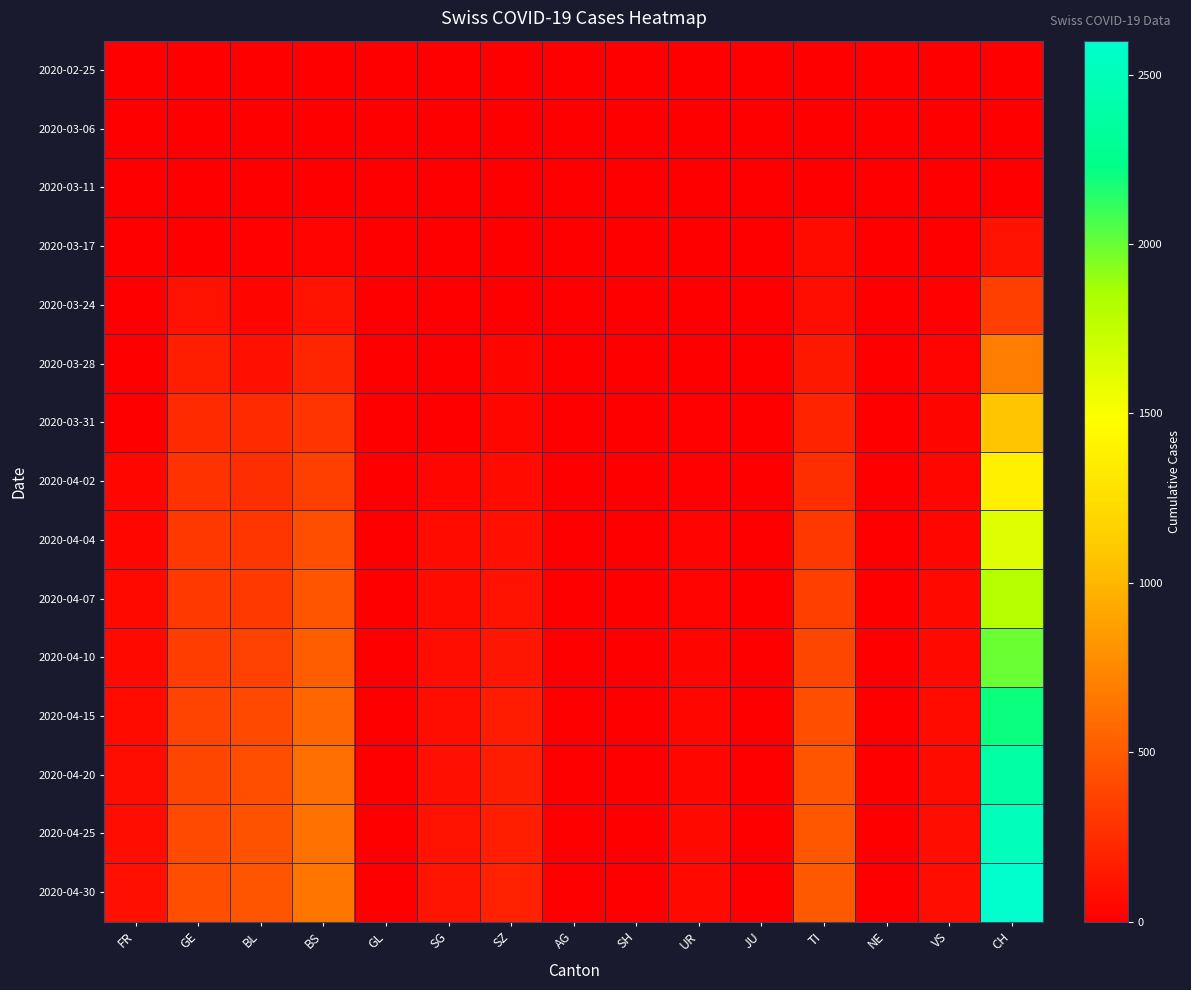

Reading left to right, transcribe all the data shown in this chart.

2020-02-25: FR=0	GE=0	BL=0	BS=0	GL=0	SG=0	SZ=0	AG=0	SH=0	UR=0	JU=0	TI=0	NE=0	VS=0	CH=0
2020-03-06: FR=0	GE=0	BL=0	BS=0	GL=0	SG=0	SZ=0	AG=1	SH=0	UR=0	JU=0	TI=0	NE=0	VS=0	CH=1
2020-03-11: FR=0	GE=0	BL=2	BS=4	GL=0	SG=0	SZ=0	AG=2	SH=0	UR=0	JU=0	TI=0	NE=0	VS=0	CH=8
2020-03-17: FR=0	GE=0	BL=13	BS=25	GL=0	SG=0	SZ=0	AG=4	SH=0	UR=0	JU=0	TI=62	NE=0	VS=1	CH=105
2020-03-24: FR=0	GE=103	BL=40	BS=105	GL=0	SG=0	SZ=10	AG=0	SH=0	UR=1	JU=0	TI=80	NE=0	VS=12	CH=355
2020-03-28: FR=0	GE=175	BL=100	BS=211	GL=0	SG=0	SZ=33	AG=0	SH=0	UR=3	JU=0	TI=136	NE=0	VS=21	CH=683
2020-03-31: FR=0	GE=241	BL=242	BS=292	GL=0	SG=0	SZ=48	AG=0	SH=0	UR=11	JU=0	TI=202	NE=0	VS=39	CH=1079
2020-04-02: FR=46	GE=283	BL=262	BS=350	GL=0	SG=49	SZ=65	AG=0	SH=0	UR=13	JU=0	TI=263	NE=0	VS=41	CH=1376
2020-04-04: FR=49	GE=305	BL=298	BS=434	GL=0	SG=62	SZ=92	AG=0	SH=0	UR=26	JU=0	TI=314	NE=0	VS=46	CH=1630
2020-04-07: FR=53	GE=321	BL=320	BS=471	GL=0	SG=70	SZ=110	AG=0	SH=0	UR=30	JU=0	TI=350	NE=0	VS=52	CH=1800
2020-04-10: FR=60	GE=340	BL=360	BS=510	GL=0	SG=80	SZ=130	AG=0	SH=0	UR=35	JU=0	TI=390	NE=0	VS=58	CH=2000
2020-04-15: FR=70	GE=370	BL=400	BS=560	GL=0	SG=90	SZ=155	AG=0	SH=0	UR=42	JU=0	TI=430	NE=0	VS=65	CH=2200
2020-04-20: FR=80	GE=395	BL=430	BS=600	GL=0	SG=100	SZ=170	AG=0	SH=0	UR=48	JU=0	TI=460	NE=0	VS=70	CH=2380
2020-04-25: FR=88	GE=415	BL=455	BS=625	GL=0	SG=108	SZ=182	AG=0	SH=0	UR=52	JU=0	TI=480	NE=0	VS=74	CH=2500
2020-04-30: FR=95	GE=430	BL=475	BS=645	GL=0	SG=115	SZ=192	AG=0	SH=0	UR=55	JU=0	TI=497	NE=0	VS=77	CH=2600